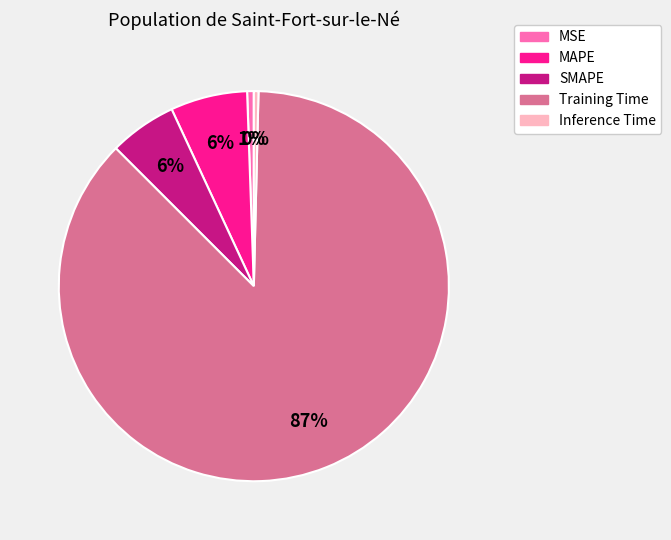

The MAPE slice represents 1% of the pie. True or false?

False